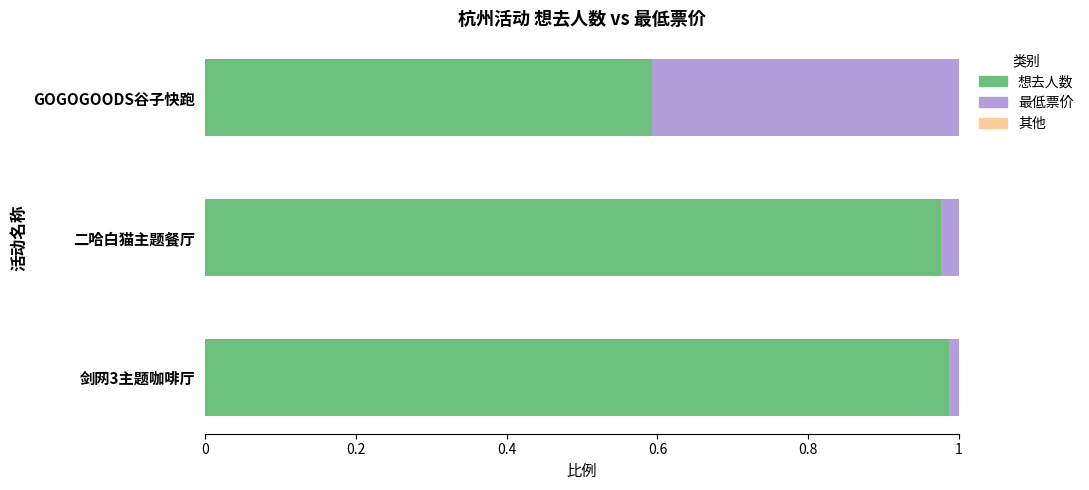

At which label is 想去人数 closest to 0?

GOGOGOODS谷子快跑